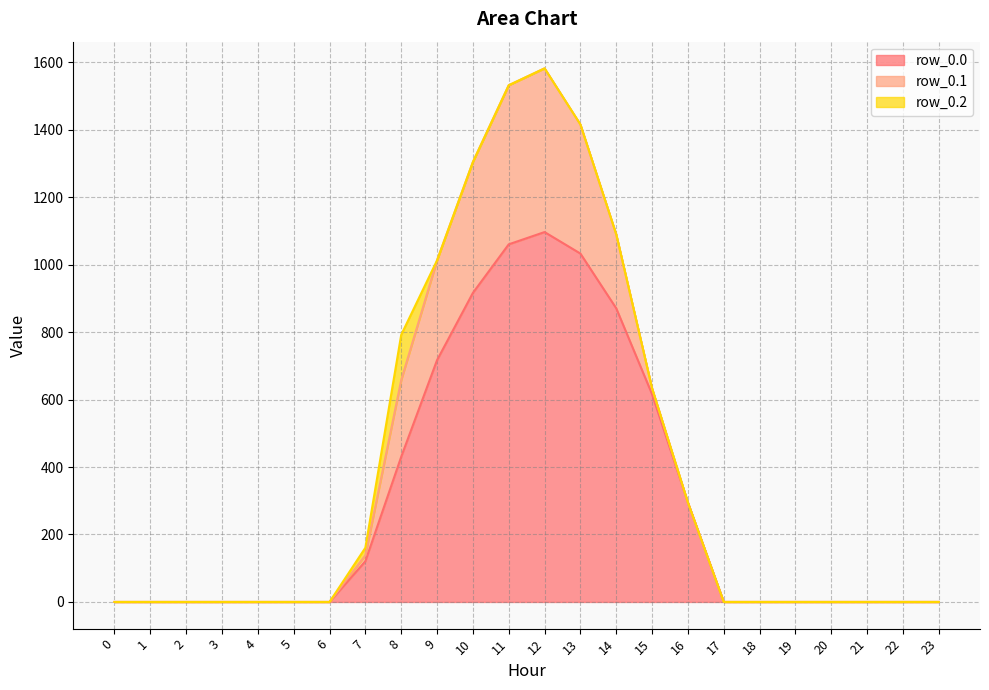

Reading left to right, what are all the values shown in this chart?

row_0.0: 0.0	0.0	0.0	0.0	0.0	0.0	0.0	120.6	430.3	716.9	916.2	1060.3	1096.7	1032.9	870.6	615.9	294.5	0.0	0.0	0.0	0.0	0.0	0.0	0.0
row_0.1: 0.0	0.0	0.0	0.0	0.0	0.0	0.0	17.7	227.5	295.9	388.1	471.7	485.4	382.7	219.2	17.3	0.0	0.0	0.0	0.0	0.0	0.0	0.0	0.0
row_0.2: 0.0	0.0	0.0	0.0	0.0	0.0	0.0	22.3	134.2	0.0	0.0	0.0	0.0	0.0	0.0	0.0	0.0	0.0	0.0	0.0	0.0	0.0	0.0	0.0